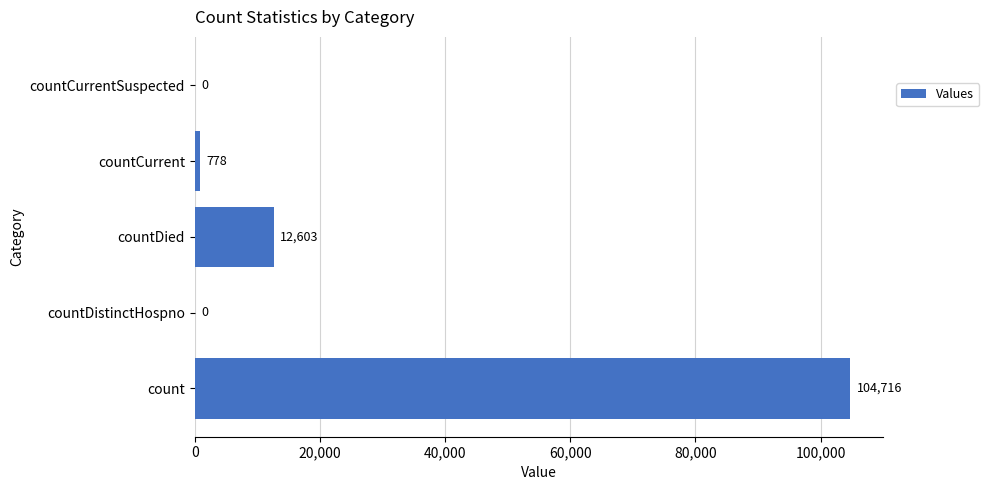

How many series are shown in this chart?

1